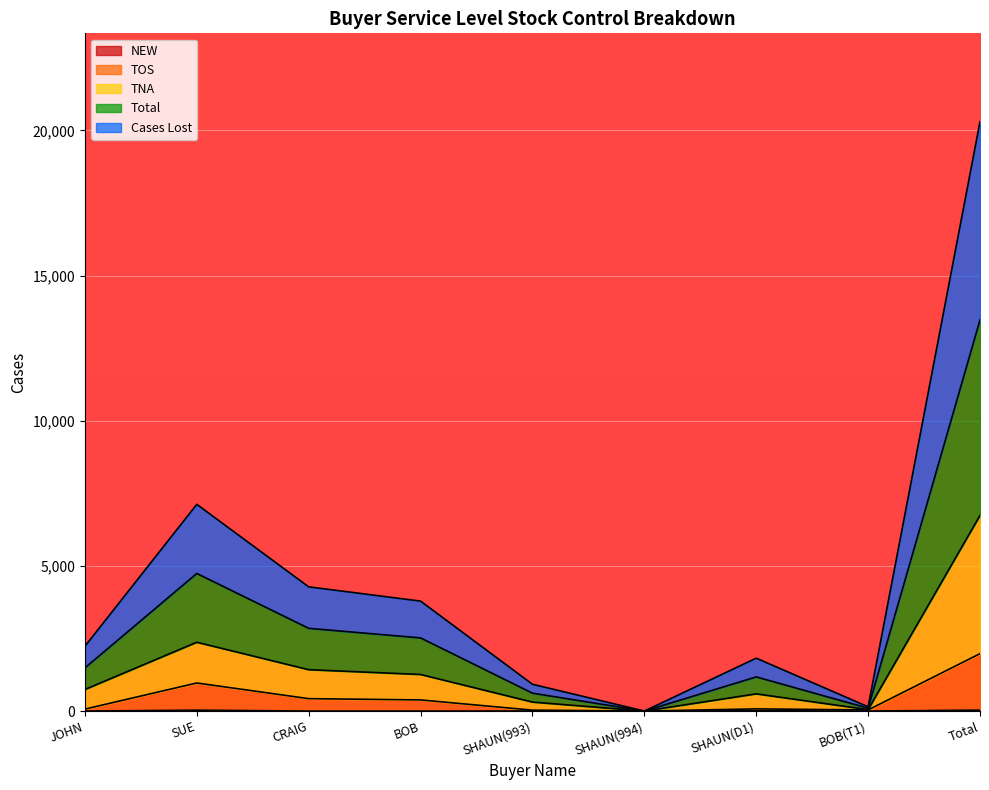

Does the chart display data point markers on the line(s)?

No